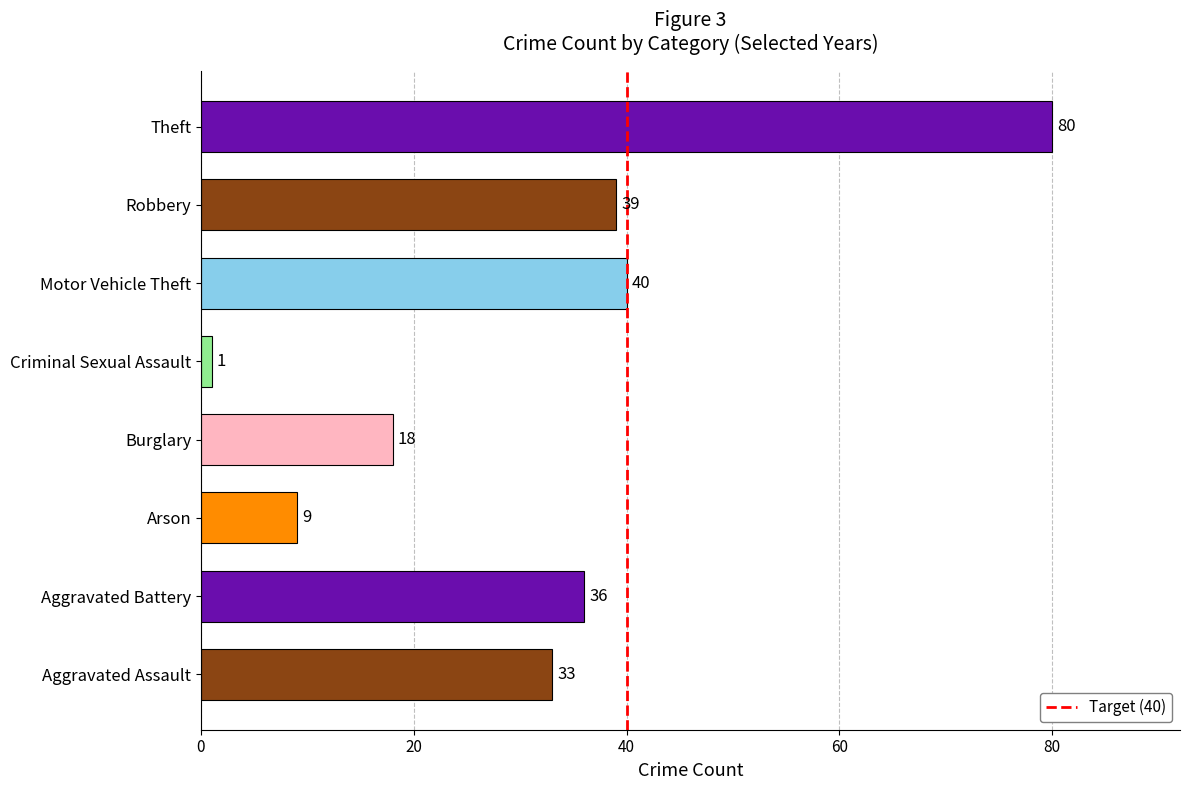

List the labels in order of value, largest first.

Theft, Motor Vehicle Theft, Robbery, Aggravated Battery, Aggravated Assault, Burglary, Arson, Criminal Sexual Assault